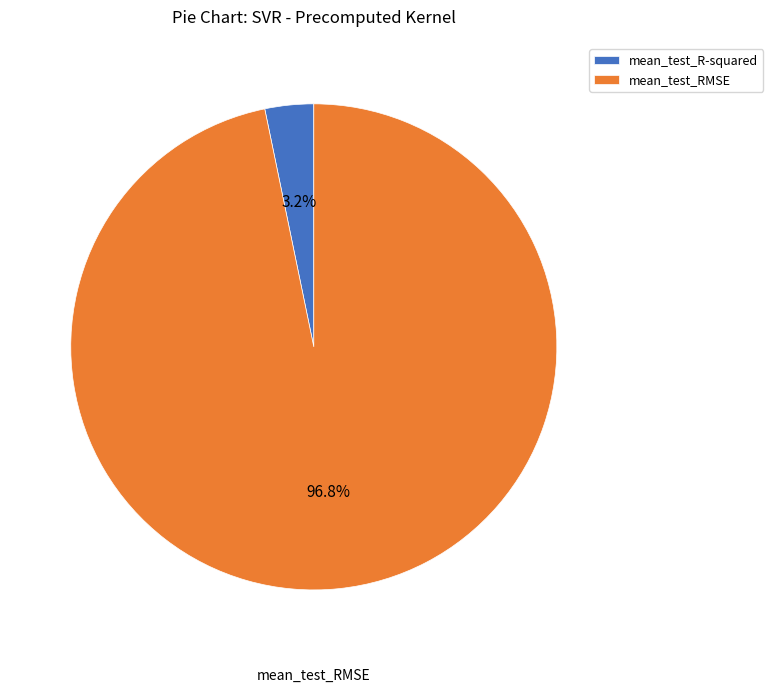

To the nearest percent, what is the average slice percentage?

50%